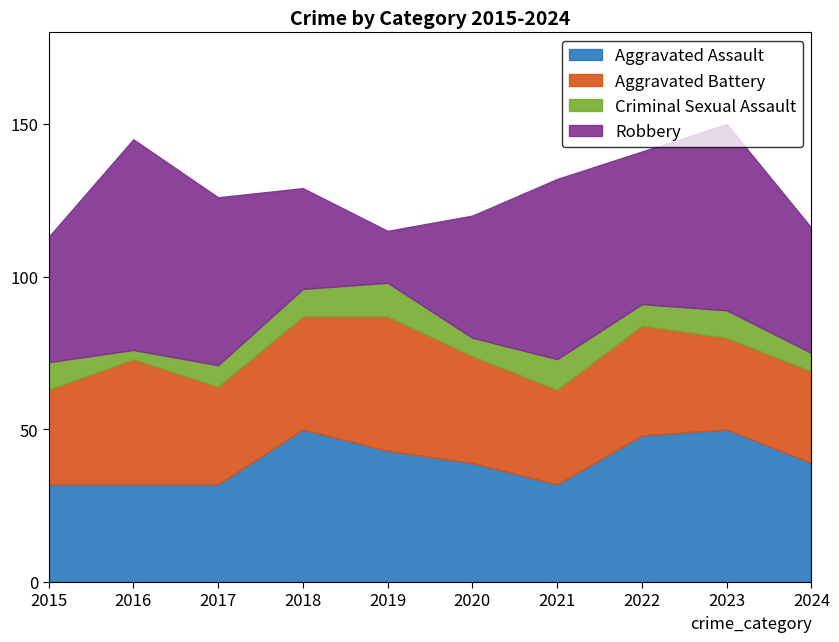

After their last crossing, which series has the higher values: Aggravated Assault or Aggravated Battery?

Aggravated Assault